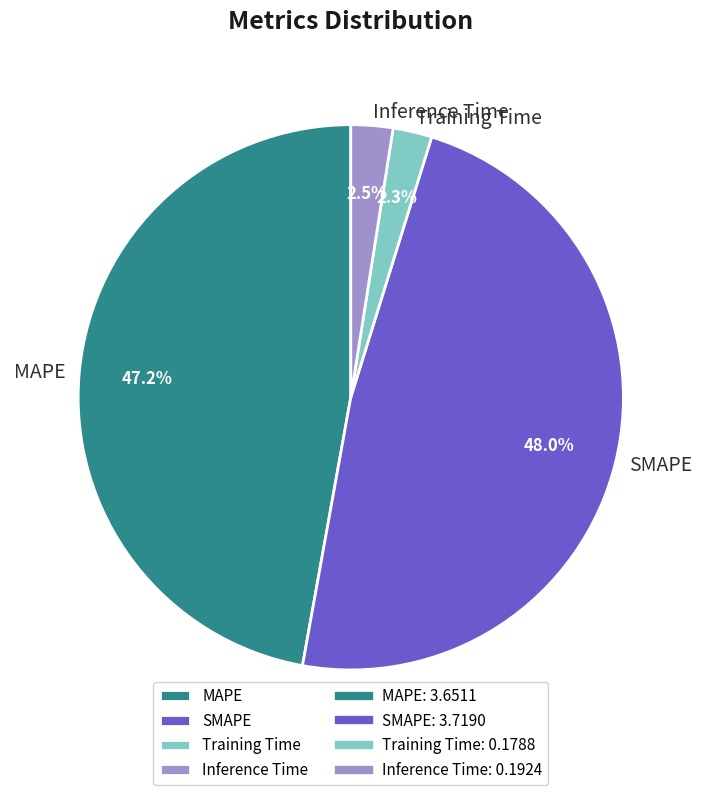

To the nearest percent, what is the average slice percentage?

25%